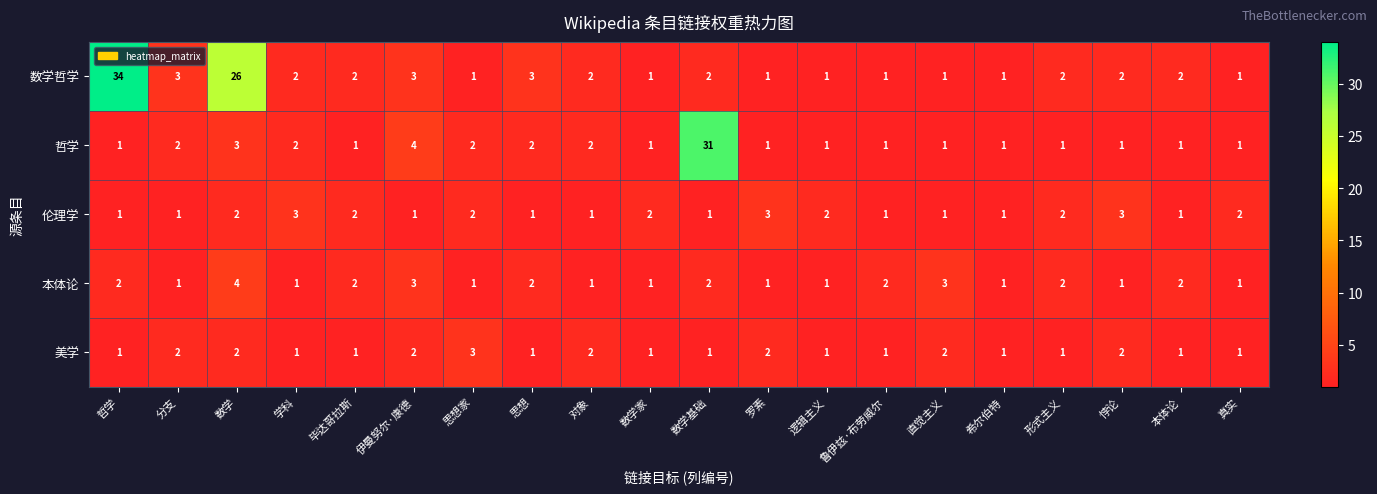

What is the total value across all series at 希尔伯特?

5